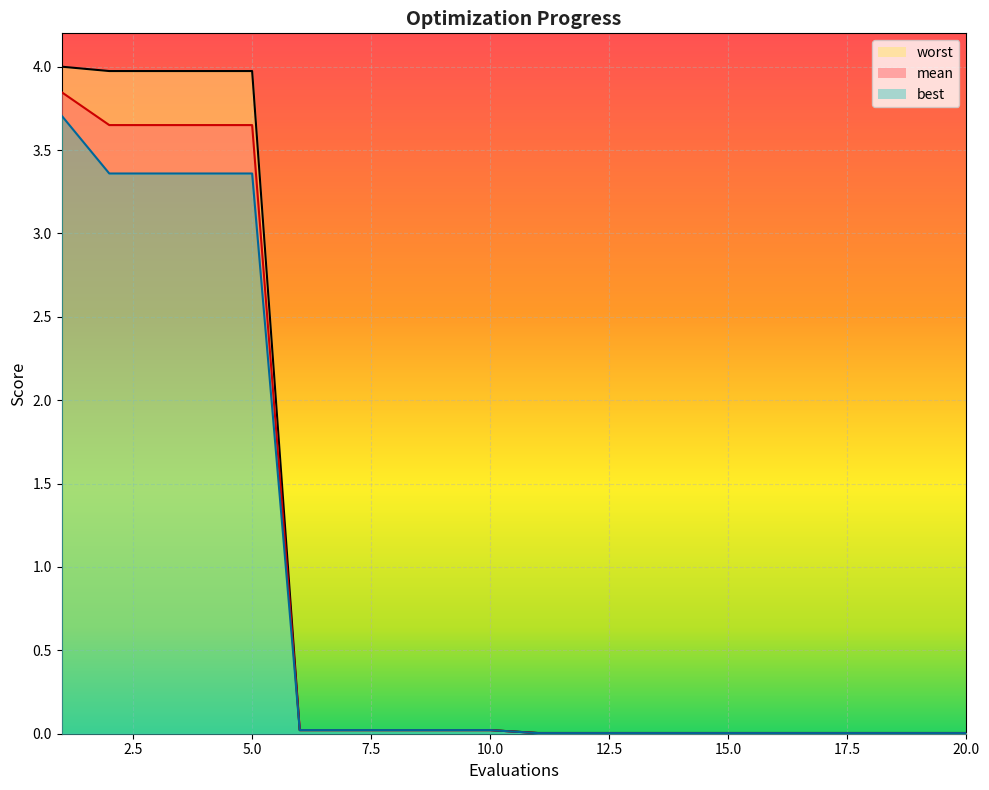

Between 13 and 15, which series saw the biggest shift?

mean